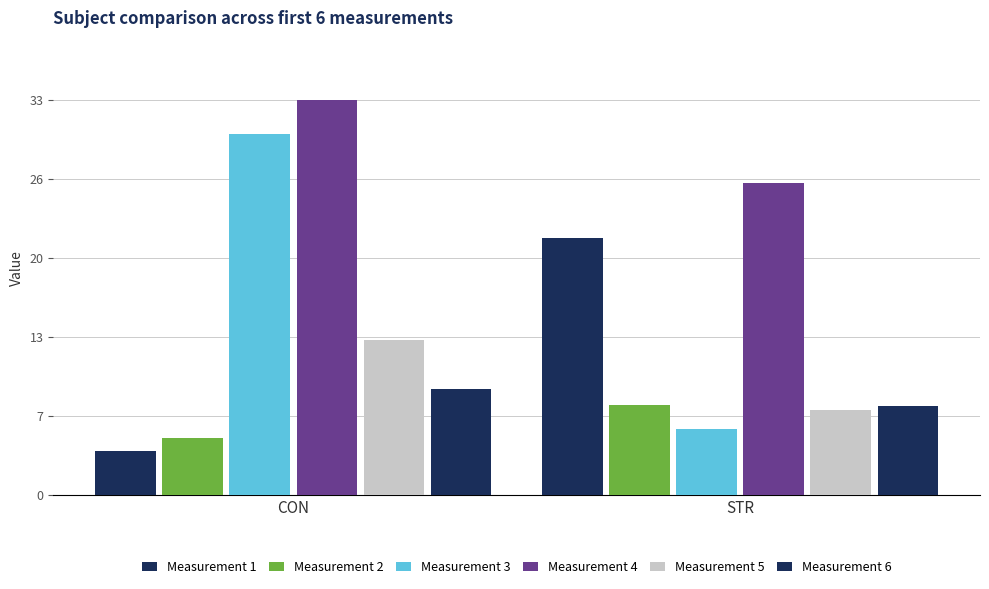

Are the bars grouped side by side (vs. stacked)?

Yes